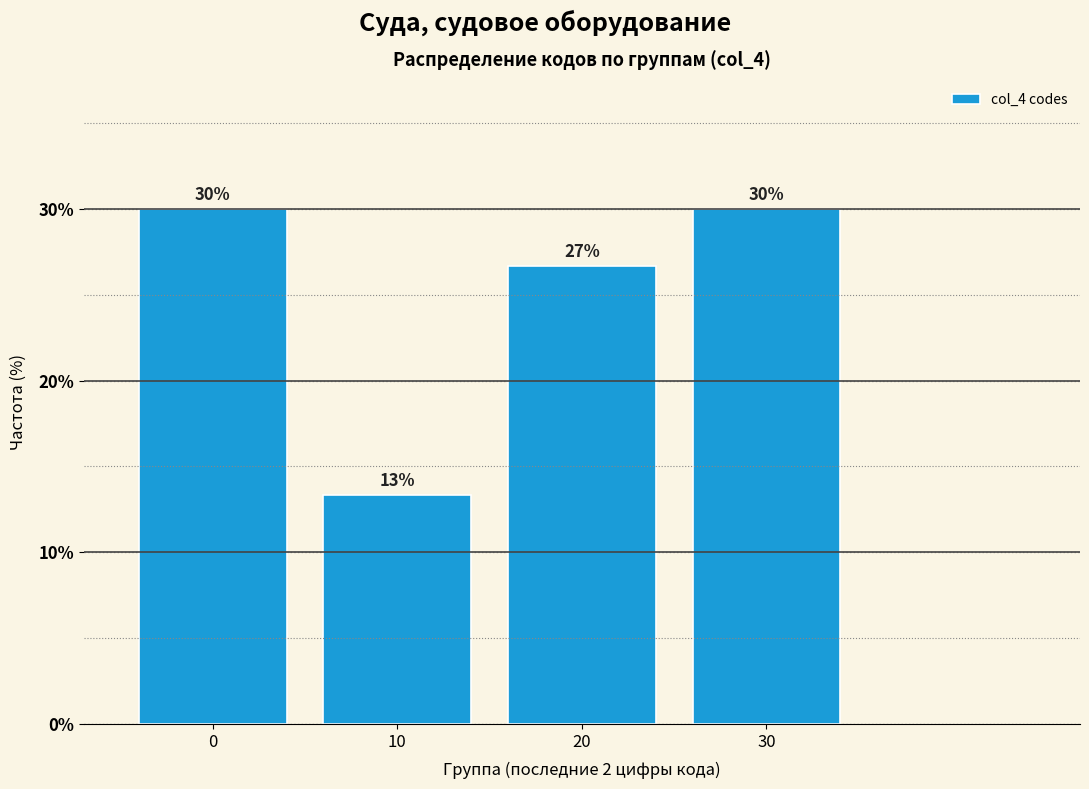

What is the value of the 3rd bar from the left?

26.7